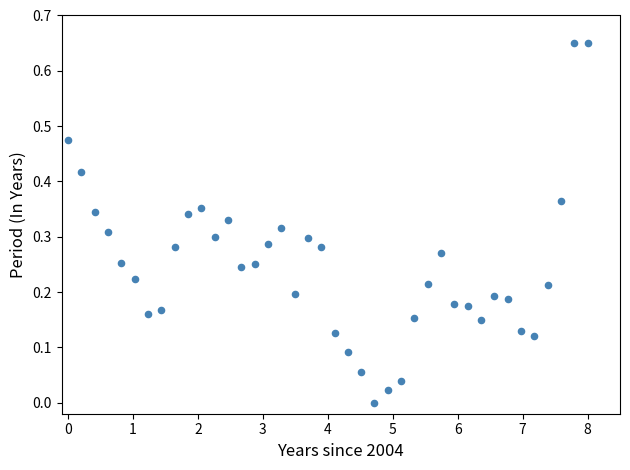

How many points are shown in the scatter plot?

40